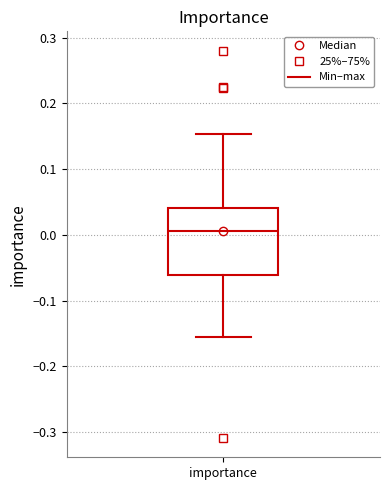

Where does the upper whisker of the box for importance end on the y-axis? The values are not printed on the chart, so give them approximately, as read against the axis.

0.15